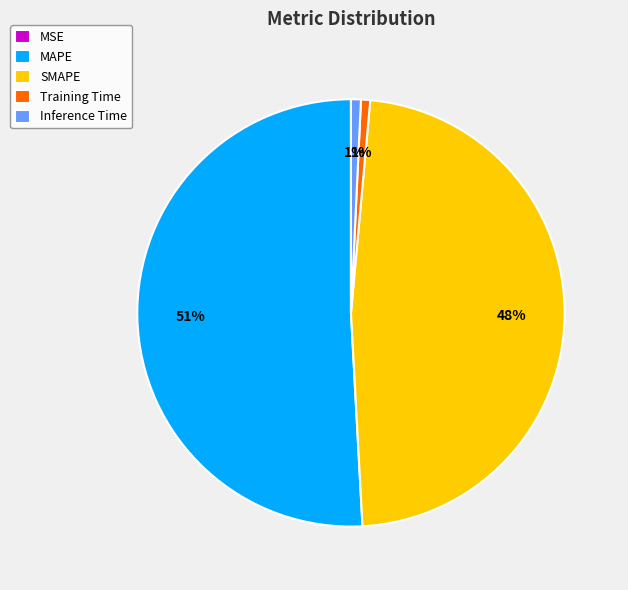

To the nearest percent, what is the average slice percentage?

20%